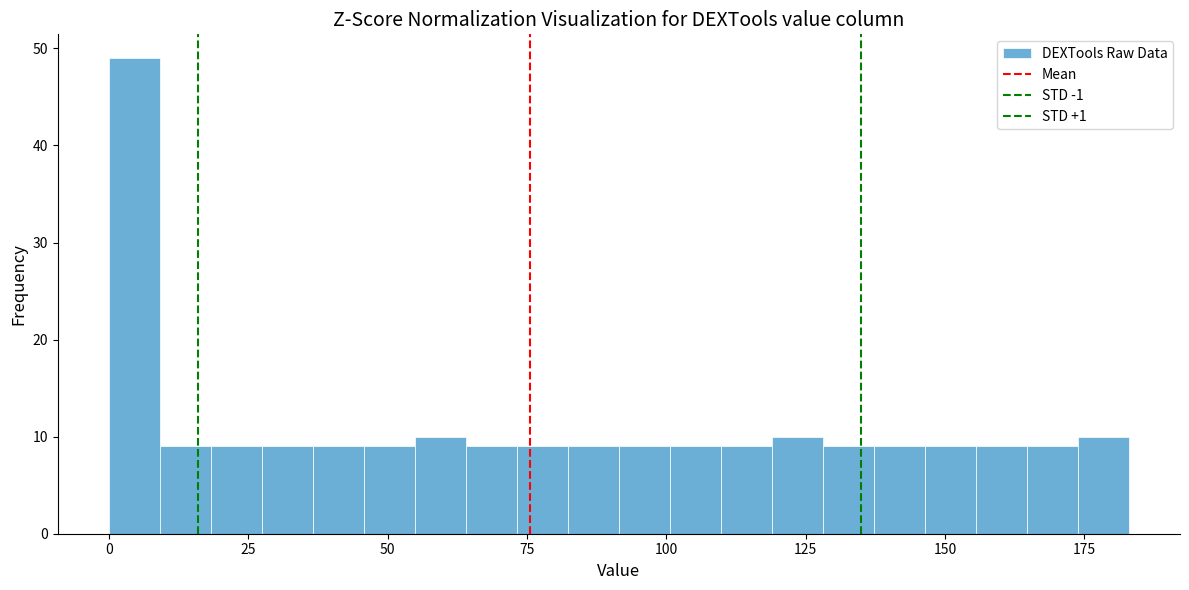

Around what value on the x-axis is the tallest bar? Give the approximate position of its centre, as read against the axis.

5